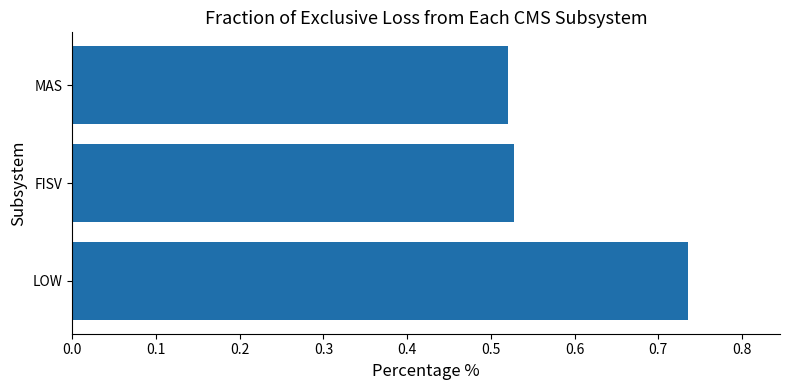

The chart shows a value of 1.2 at LOW. True or false?

False